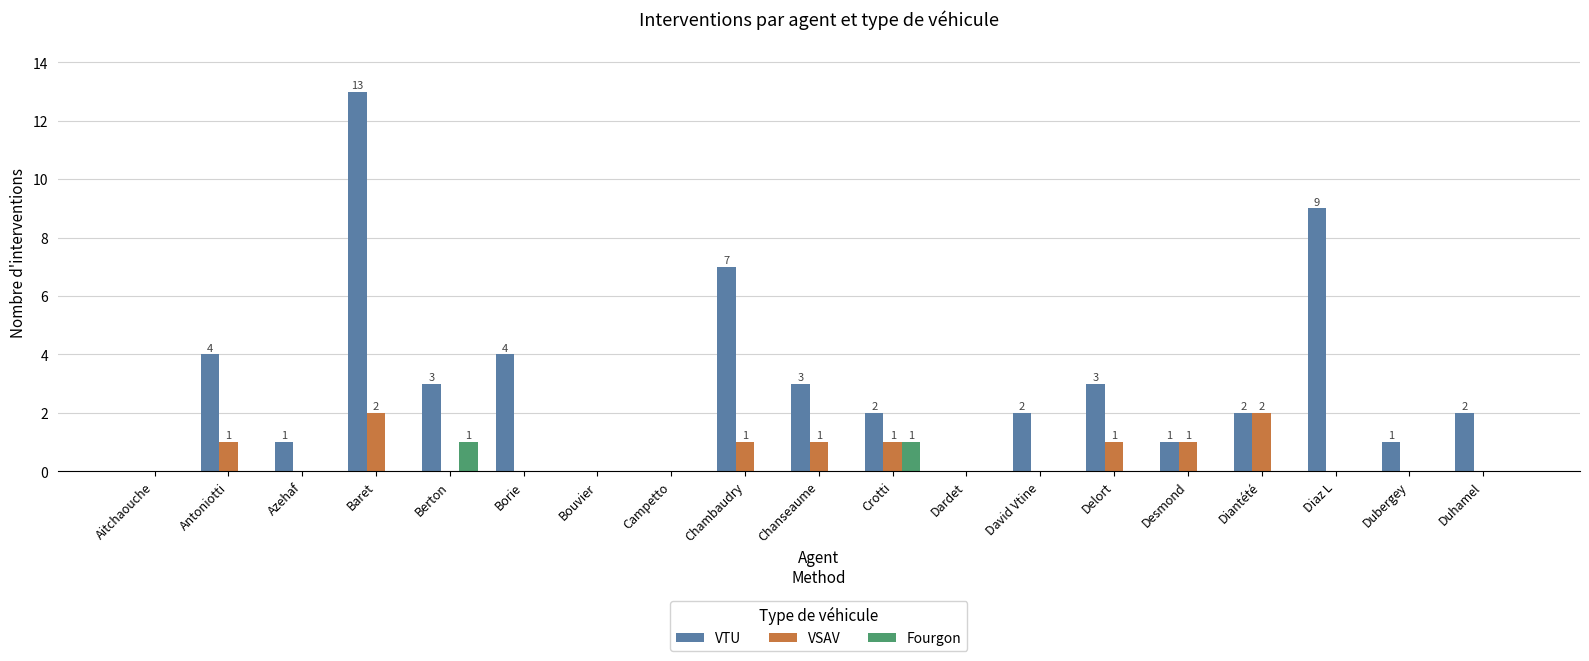

Does the chart contain stacked bars?

No